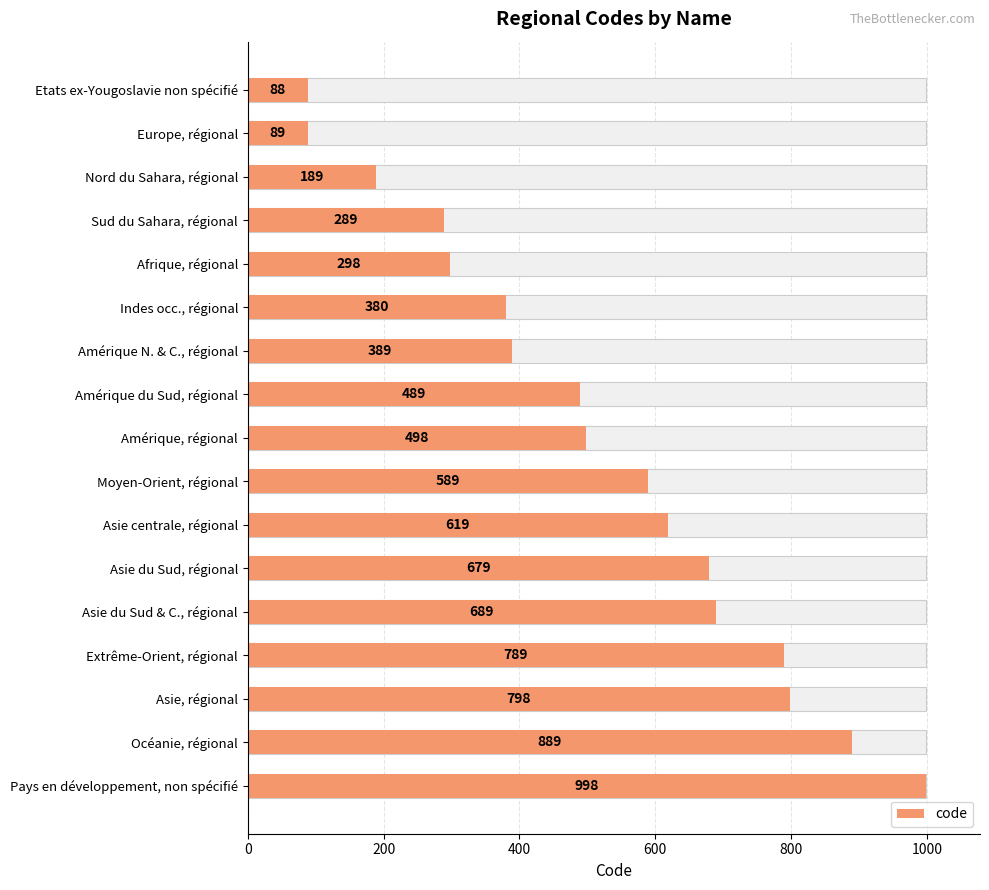

What is the greatest value displayed?

998